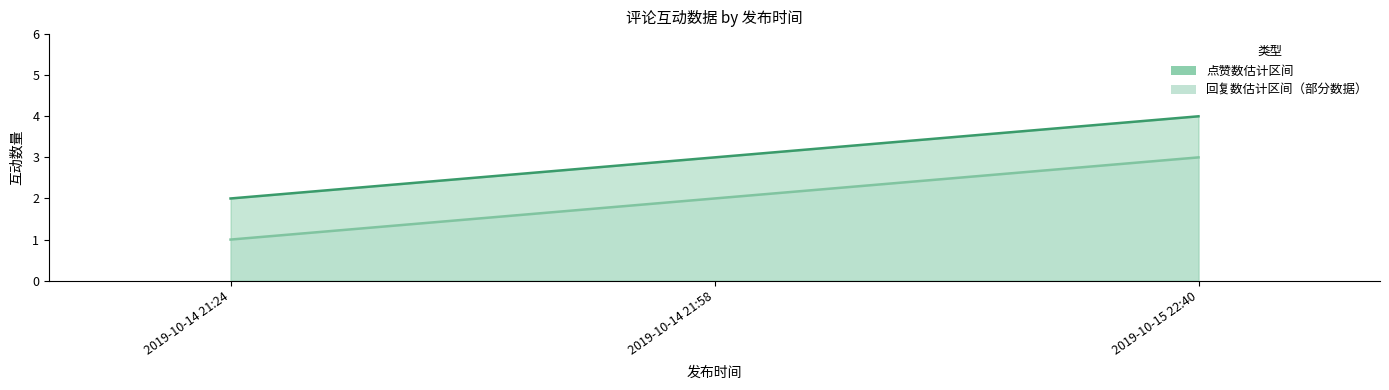

How many data points in 回复数 are above 2?

1